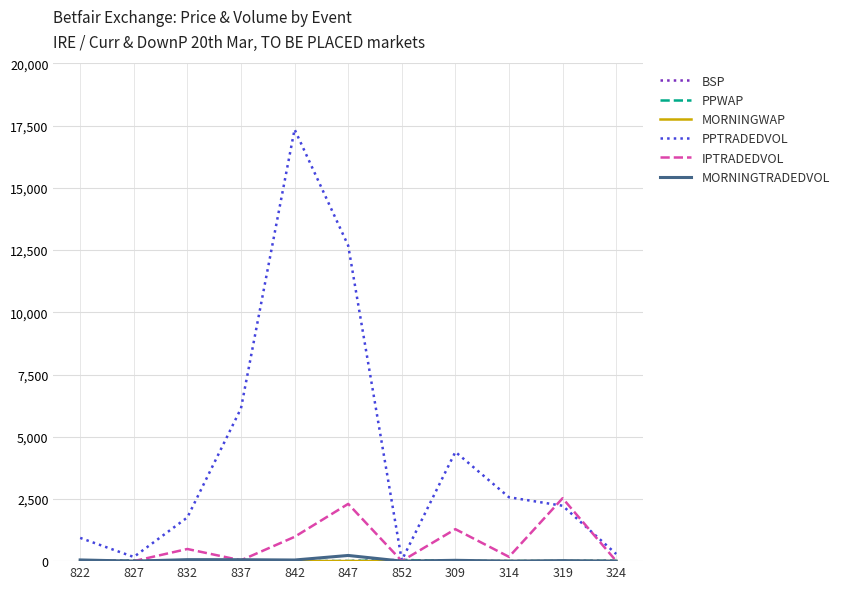

Which label corresponds to the largest value in the chart?

842